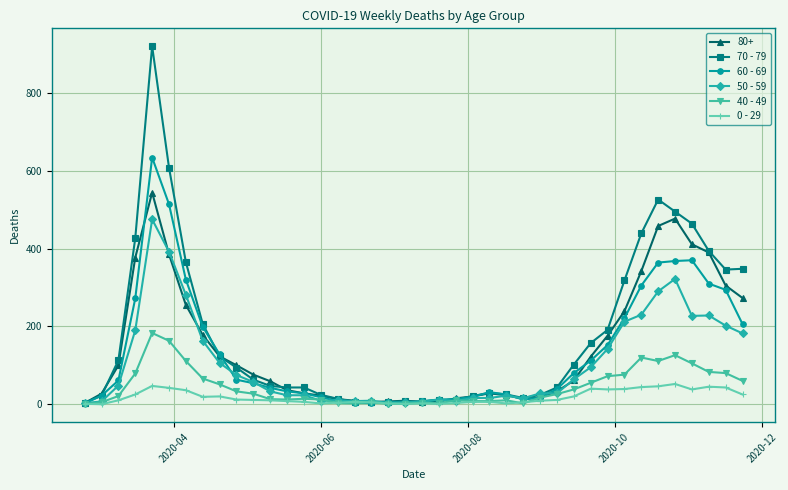

Which series has the widest spread of values?

70 - 79